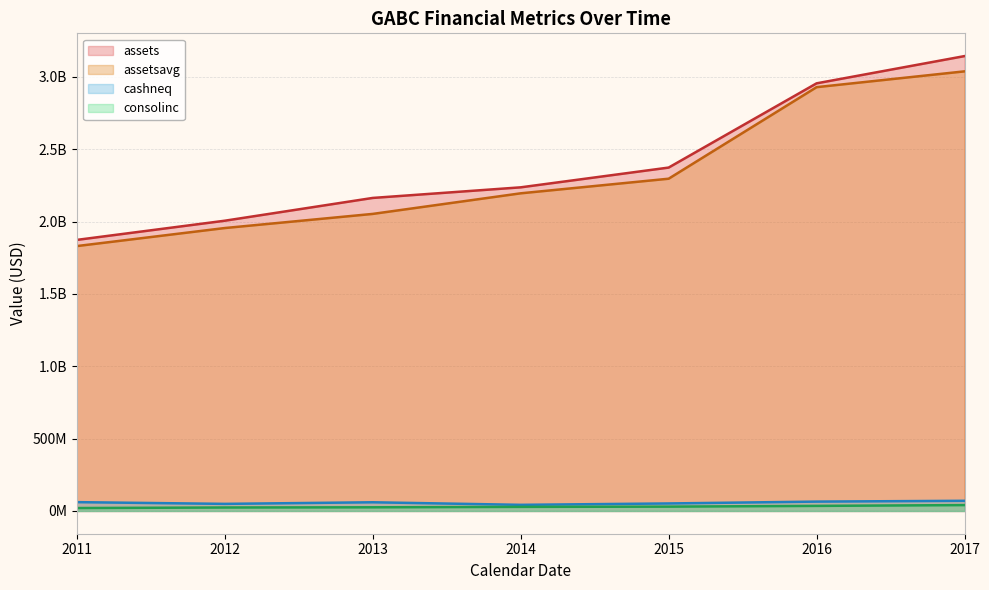

List the series in order of their peak value, lowest first.

consolinc, cashneq, assetsavg, assets